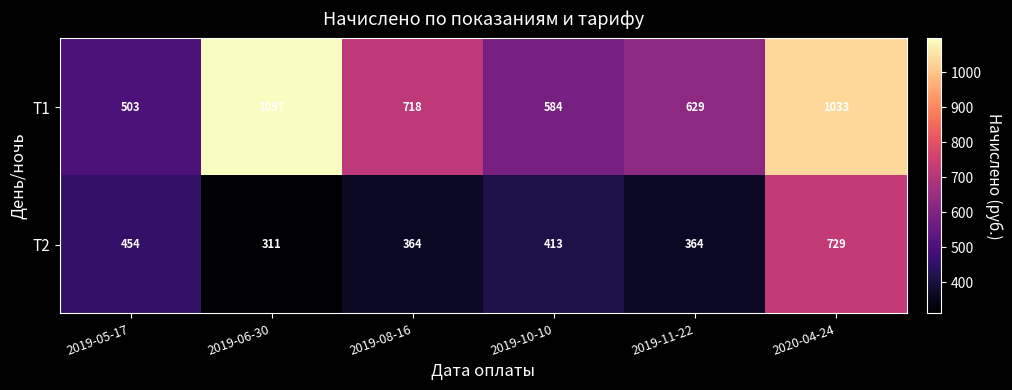

What is the sum of all Т1 values?

4564